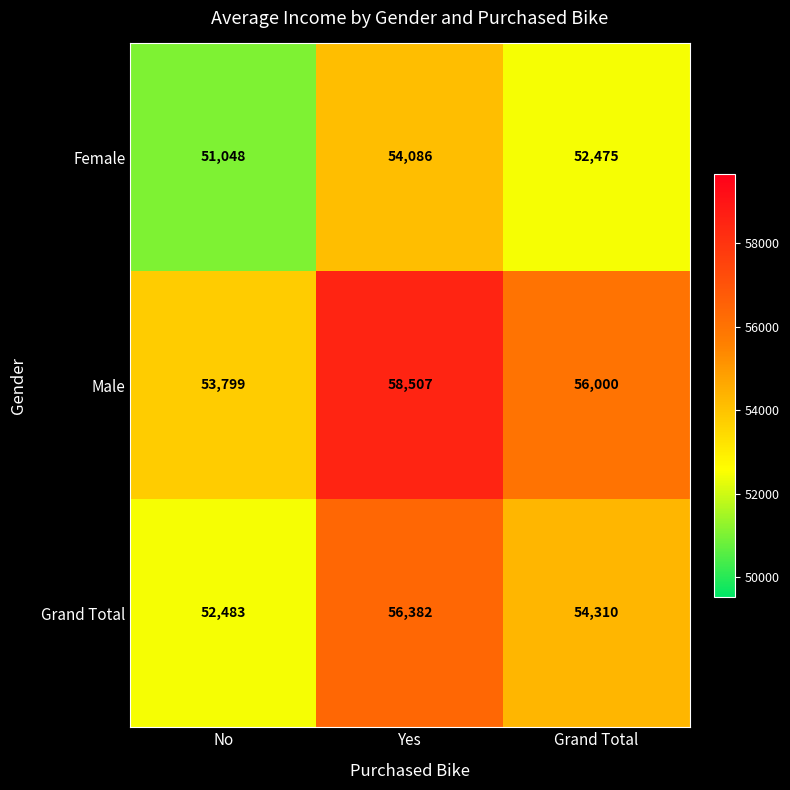

Which category has the highest value in the Female series?

Yes